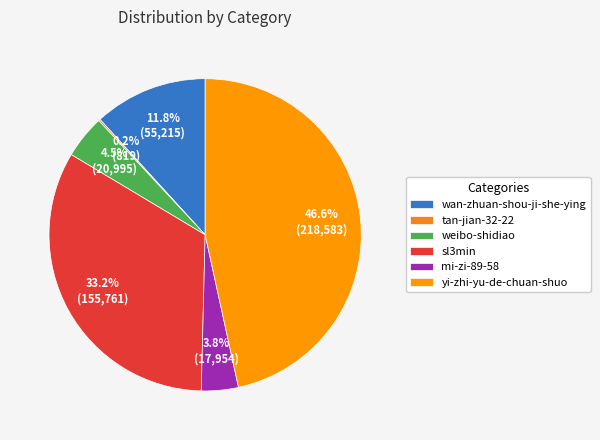

Do wan-zhuan-shou-ji-she-ying and yi-zhi-yu-de-chuan-shuo together represent more than half of the pie?

Yes